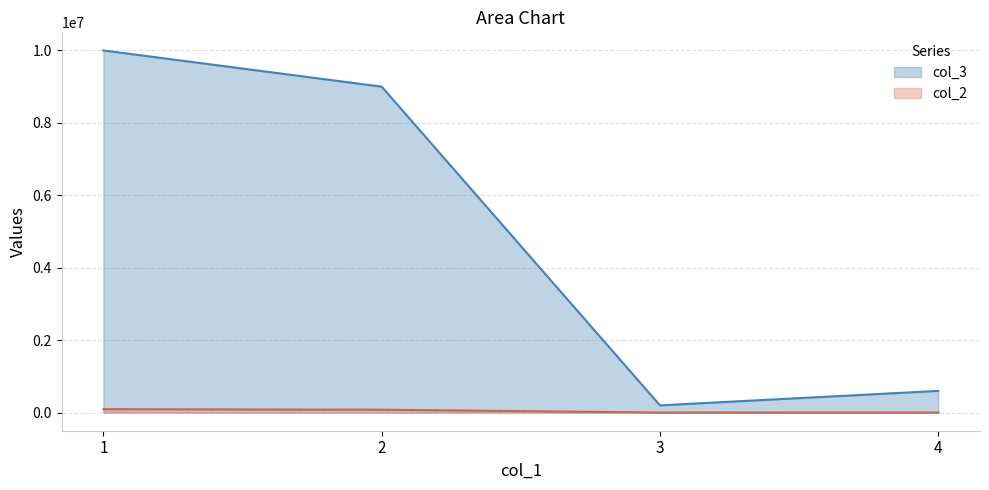

The value of col_2 at 2 is 80000. True or false?

True